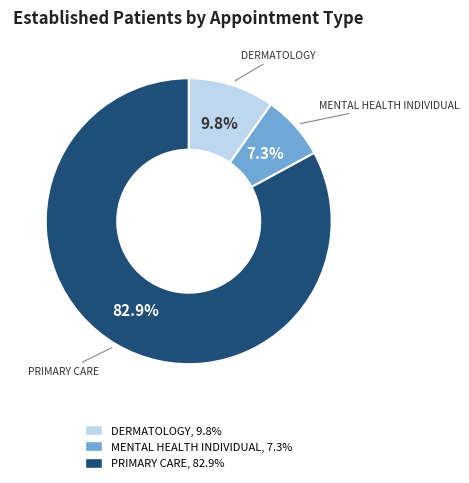

How many slices are in this pie chart?

3